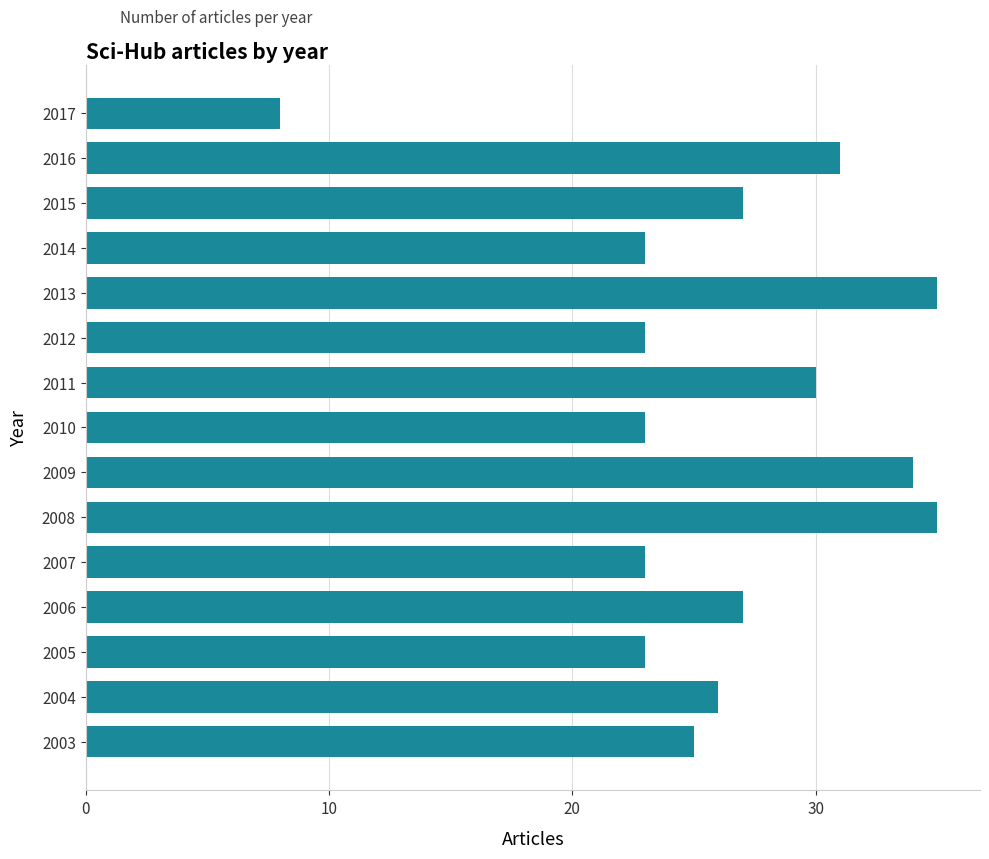

How many data points are less than 26?

7